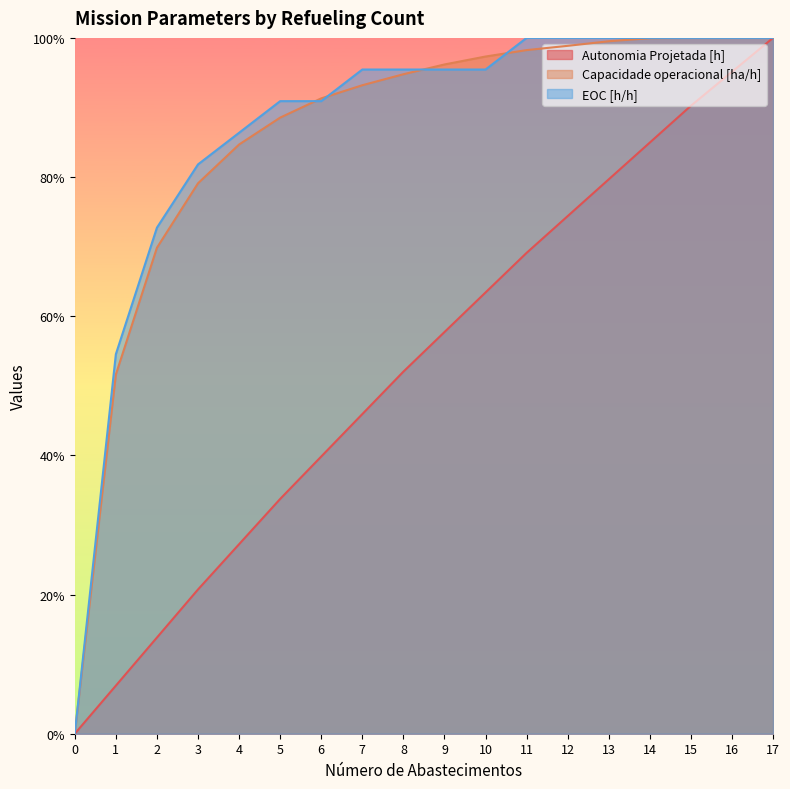

Reading left to right, what are all the values shown in this chart?

Autonomia Projetada [h]: 0.0	0.1	0.1	0.2	0.3	0.3	0.4	0.5	0.5	0.6	0.6	0.7	0.7	0.8	0.8	0.9	1.0	1.0
Capacidade operacional [ha/h]: 0.0	0.5	0.7	0.8	0.8	0.9	0.9	0.9	0.9	1.0	1.0	1.0	1.0	1.0	1.0	1.0	1.0	1.0
EOC [h/h]: 0.0	0.5	0.7	0.8	0.9	0.9	0.9	1.0	1.0	1.0	1.0	1.0	1.0	1.0	1.0	1.0	1.0	1.0